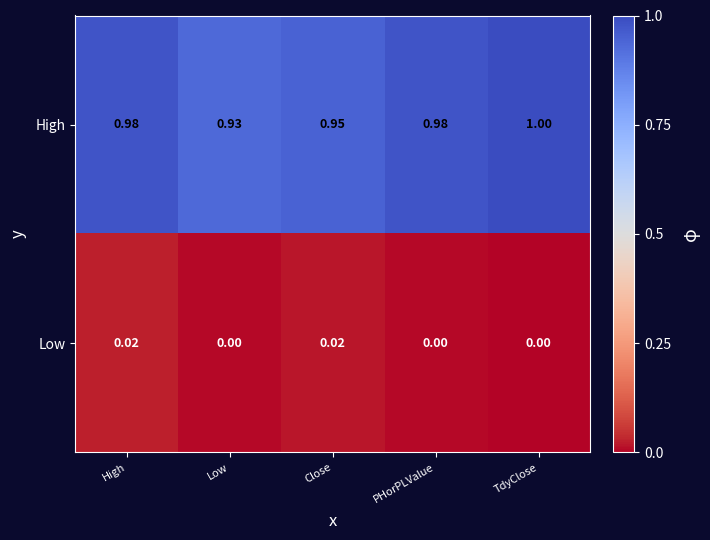

Which series has the widest spread of values?

High